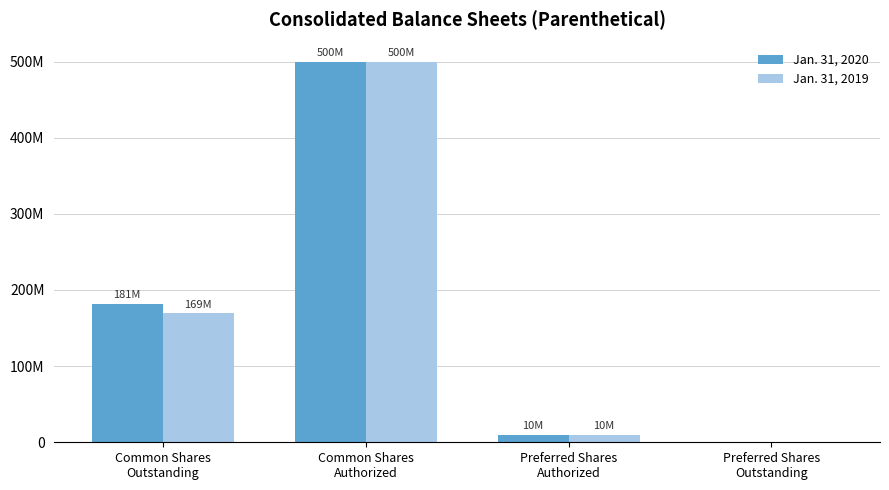

What are all the series names shown in the legend?

Jan. 31, 2020, Jan. 31, 2019